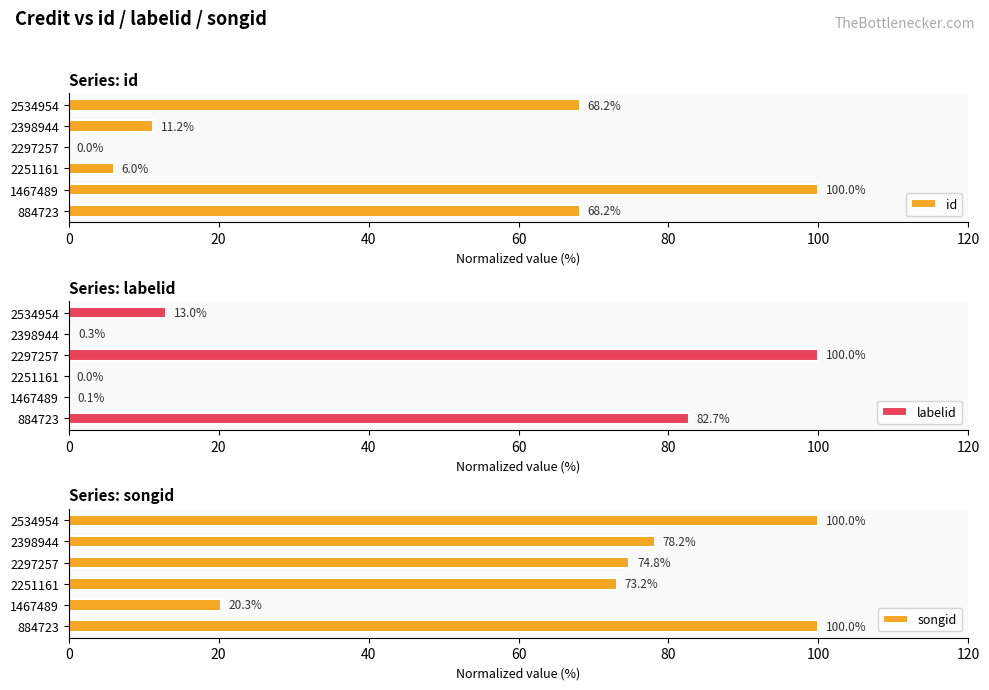

The labelid series shows 0.1 at 1467489. True or false?

True